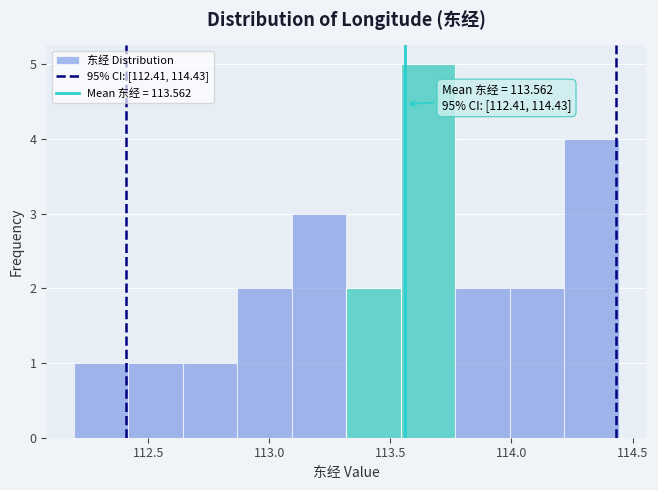

Over which range of the x-axis is the bar tallest?

113.55 to 113.75